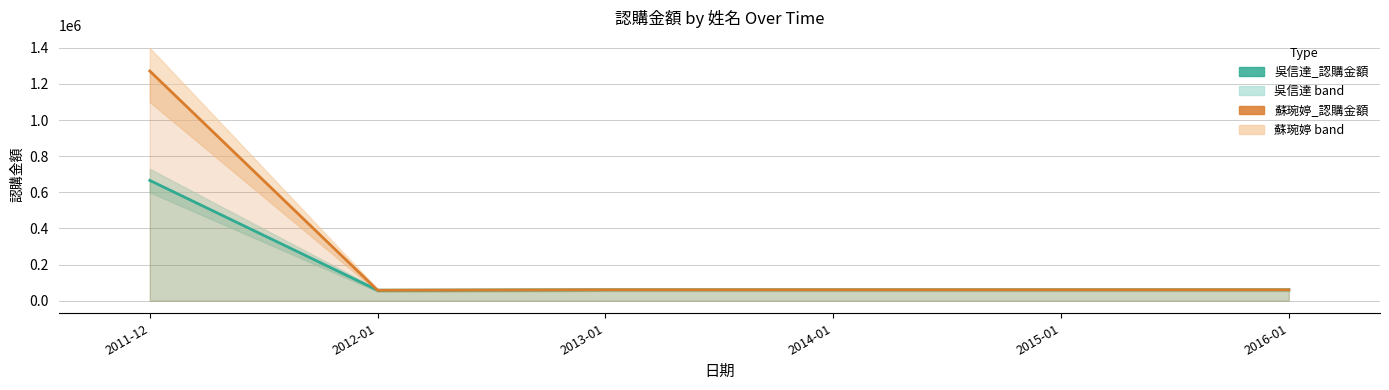

What position from the left is 2012-01?

2